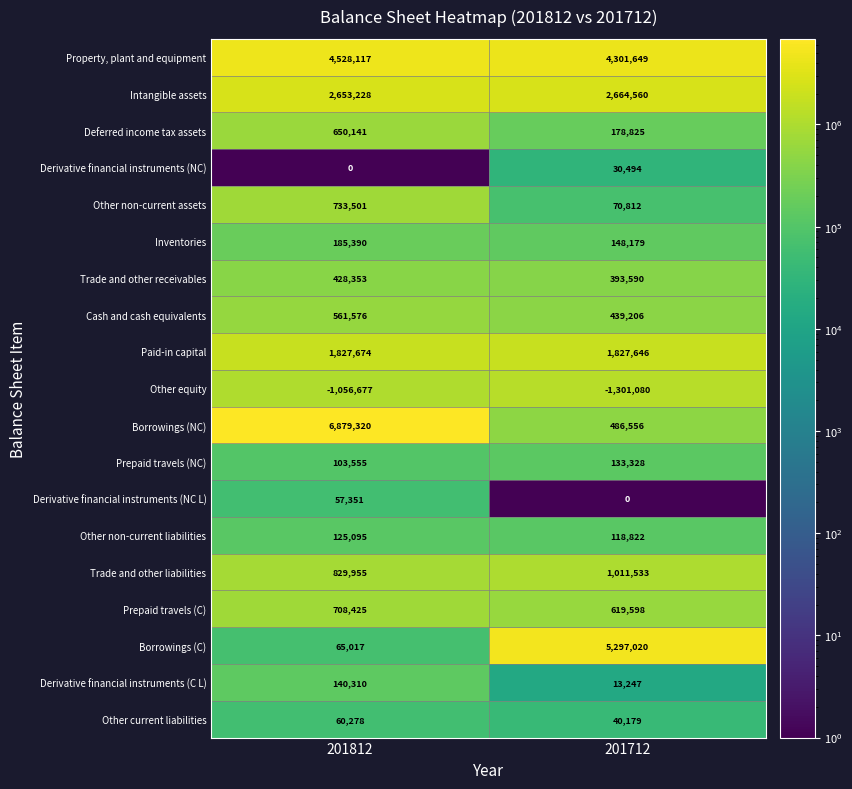

What is the difference between the Borrowings (NC) values at 201712 and 201812?

6392764